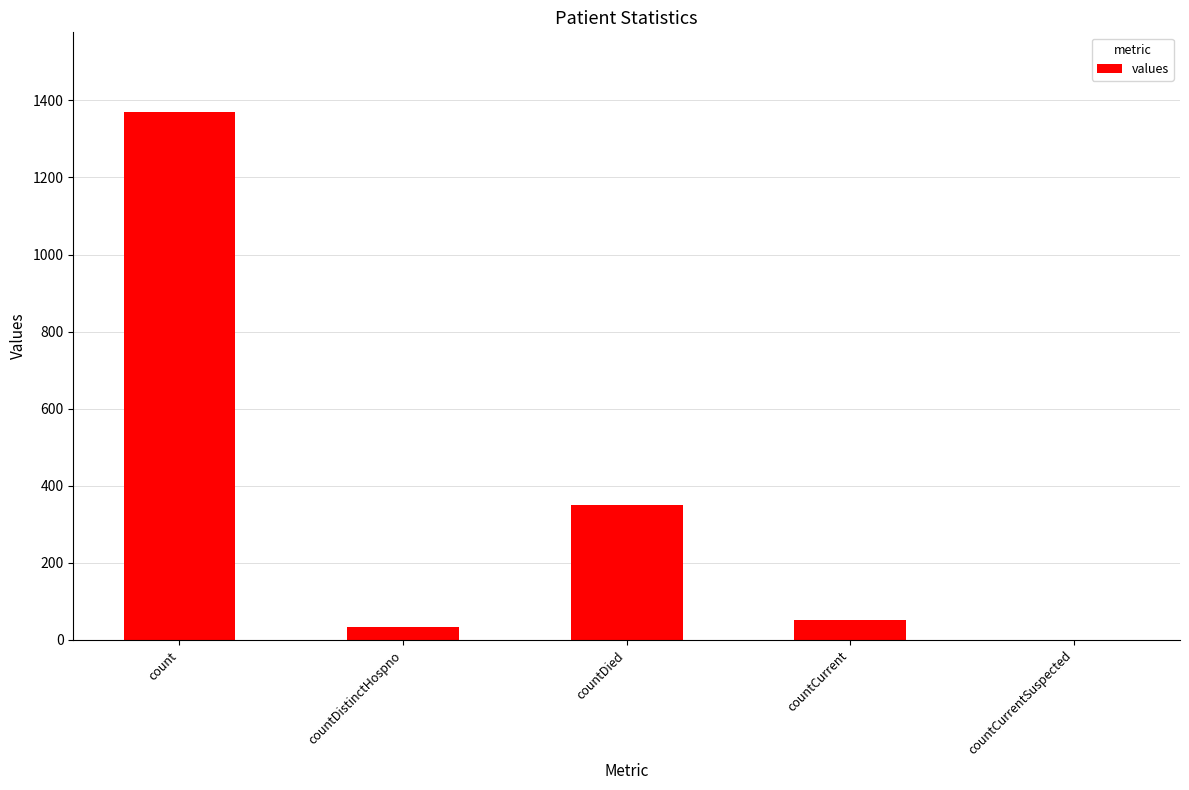

Does the chart contain stacked bars?

No